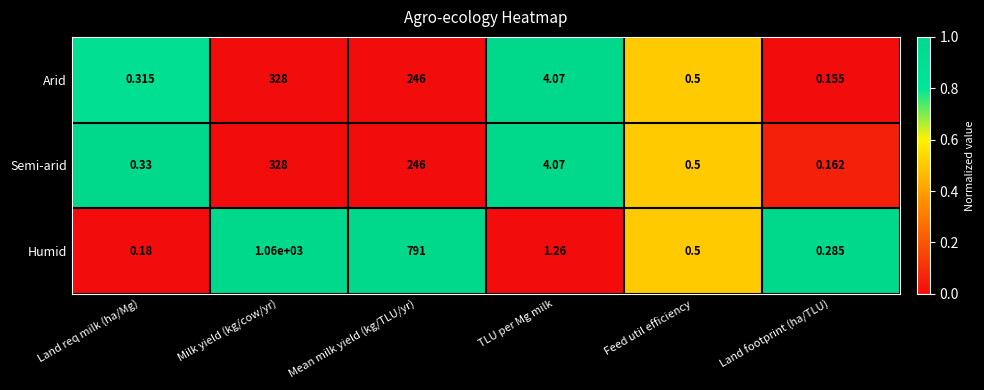

Which series has the largest range (max minus min)?

Humid